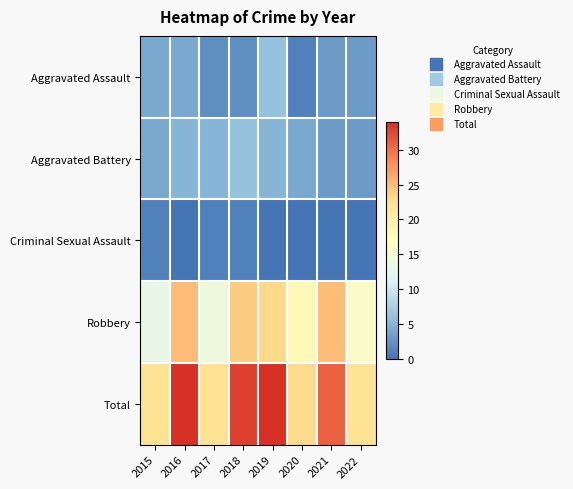

Reading left to right, what are all the values shown in this chart?

Aggravated Assault: 2015=4	2016=4	2017=2	2018=2	2019=6	2020=1	2021=3	2022=3
Aggravated Battery: 2015=4	2016=5	2017=5	2018=6	2019=5	2020=4	2021=3	2022=3
Criminal Sexual Assault: 2015=1	2016=0	2017=1	2018=1	2019=0	2020=0	2021=0	2022=0
Robbery: 2015=13	2016=25	2017=14	2018=24	2019=23	2020=18	2021=25	2022=16
Total: 2015=22	2016=34	2017=22	2018=33	2019=34	2020=23	2021=31	2022=22